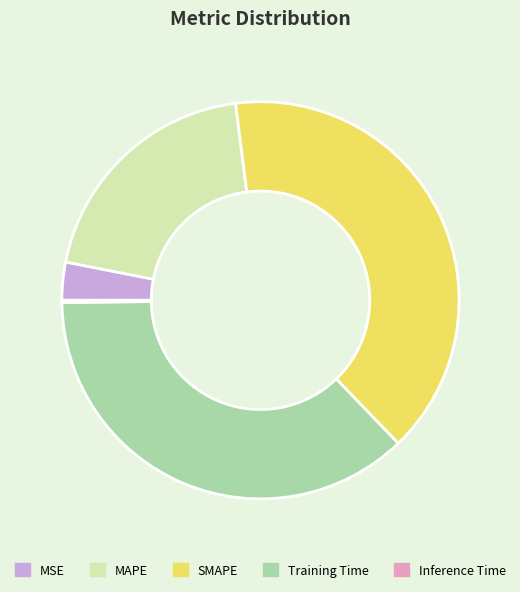

Is there a majority slice in this chart?

No